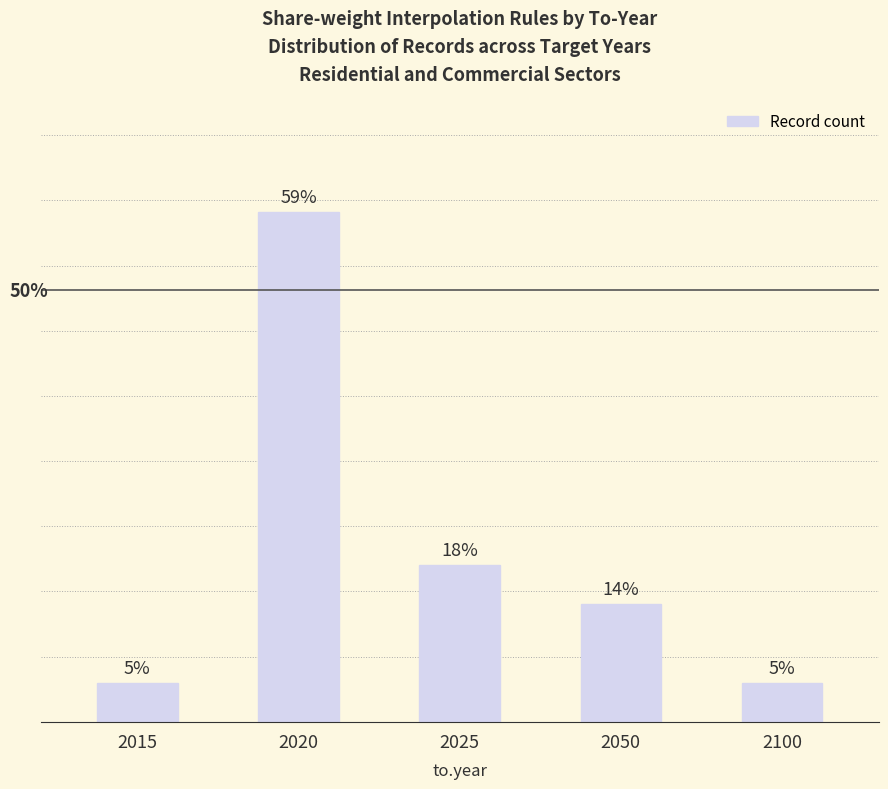

What is the change in value from 2050 to 2100?

-2